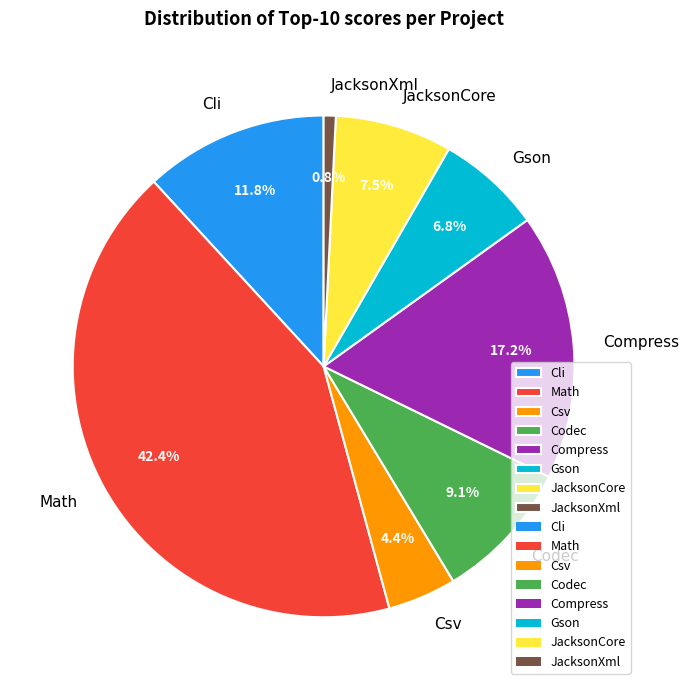

Is there a majority slice in this chart?

No